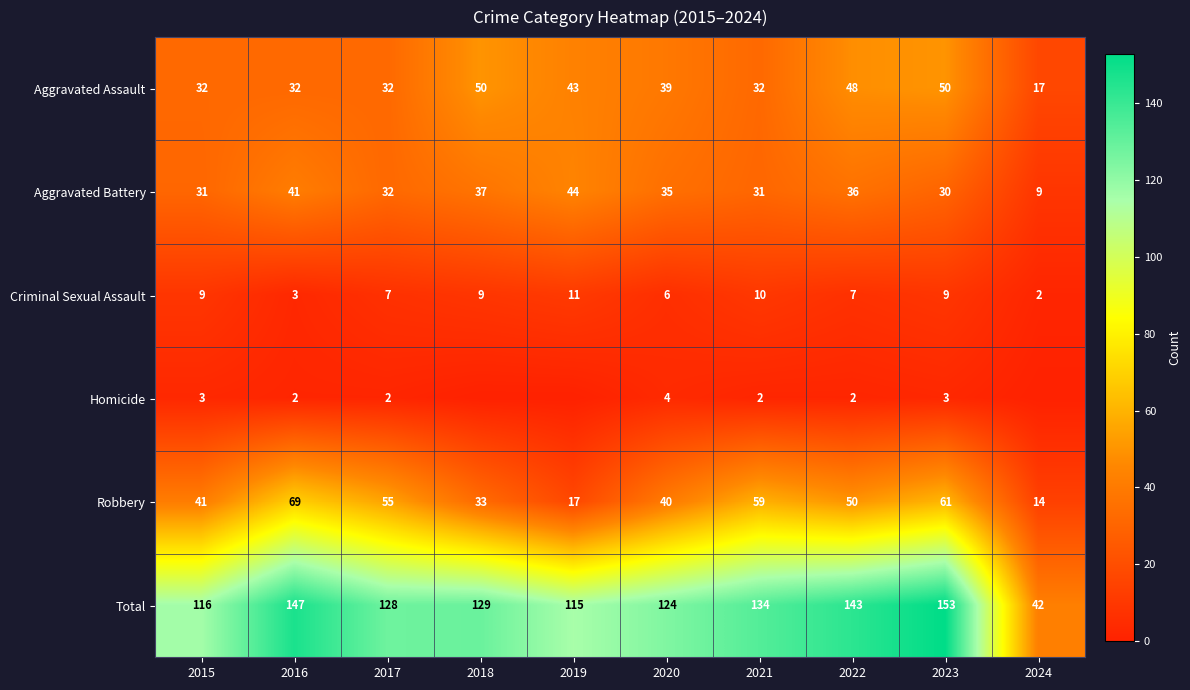

What value does the Aggravated Battery series have at 2024, to the nearest 5?

10